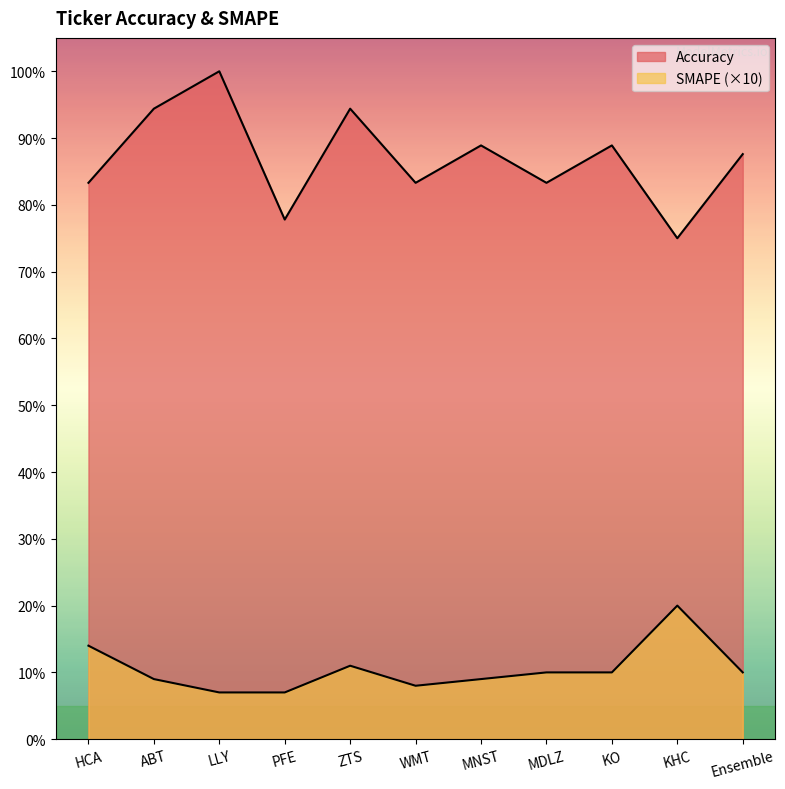

What value does the Accuracy series have at WMT?

0.8